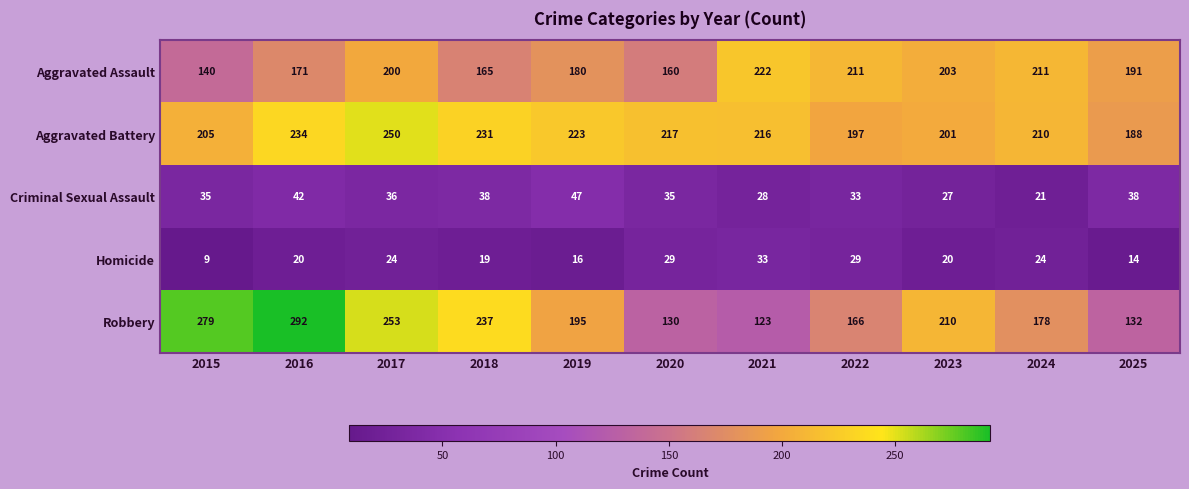

Which category has the highest value in the Aggravated Battery series?

2017